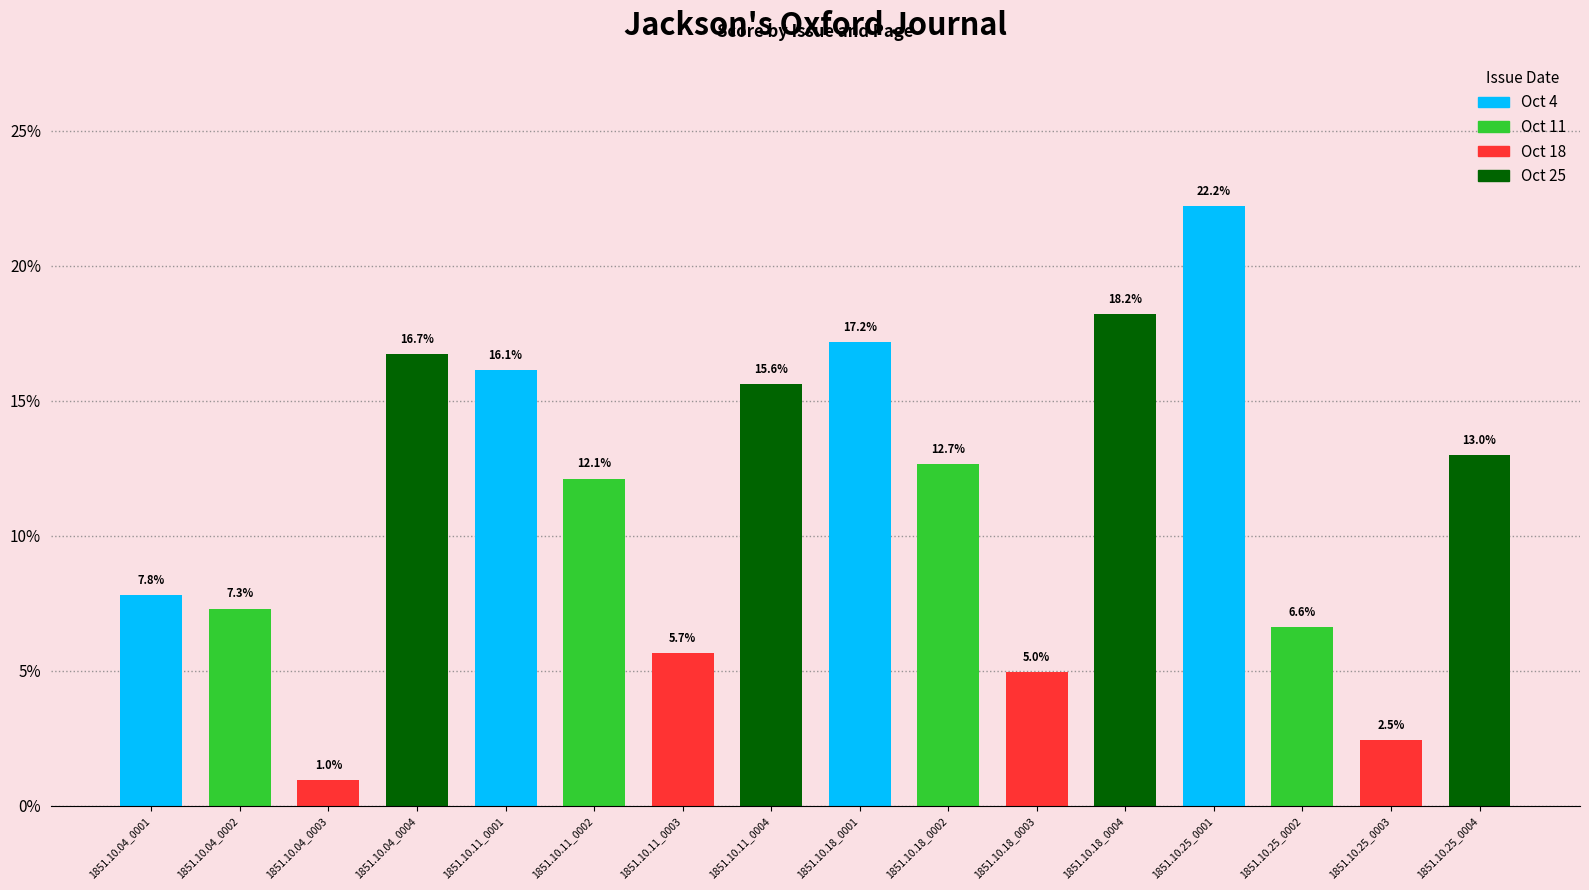

Rank the categories by value from highest to lowest.

1851.10.25_0001, 1851.10.18_0004, 1851.10.18_0001, 1851.10.04_0004, 1851.10.11_0001, 1851.10.11_0004, 1851.10.25_0004, 1851.10.18_0002, 1851.10.11_0002, 1851.10.04_0001, 1851.10.04_0002, 1851.10.25_0002, 1851.10.11_0003, 1851.10.18_0003, 1851.10.25_0003, 1851.10.04_0003